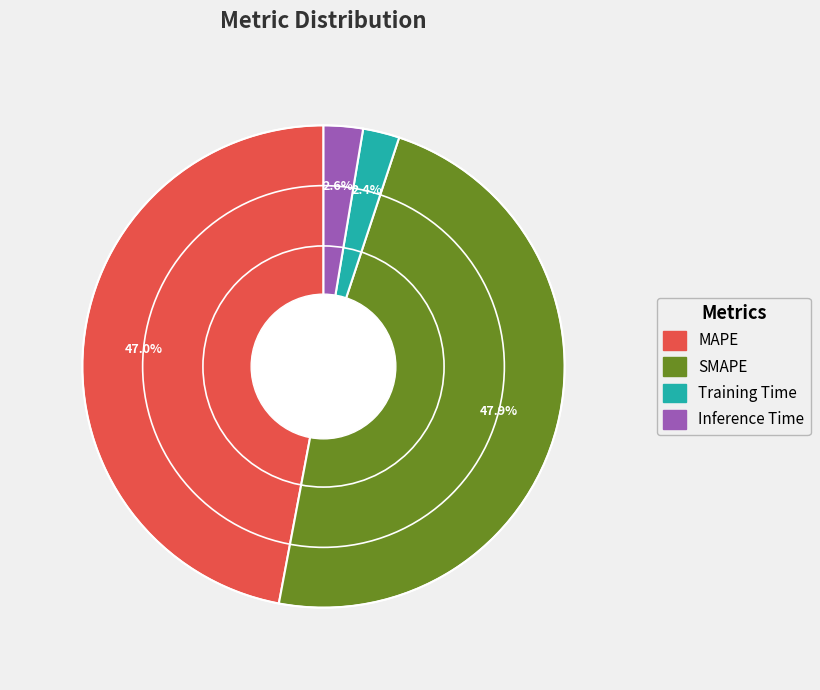

Between MAPE and Inference Time, which is larger?

MAPE